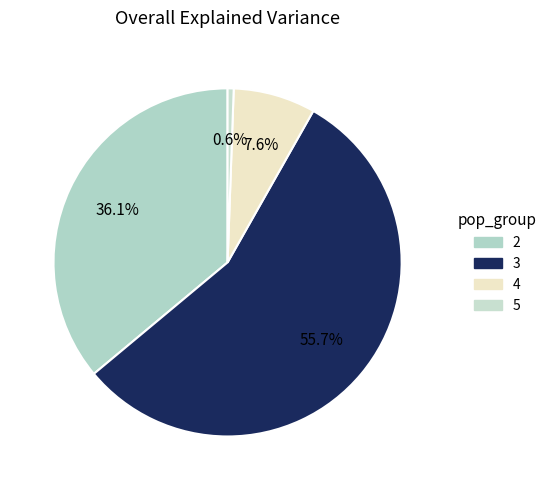

How many segments does this pie chart have?

4